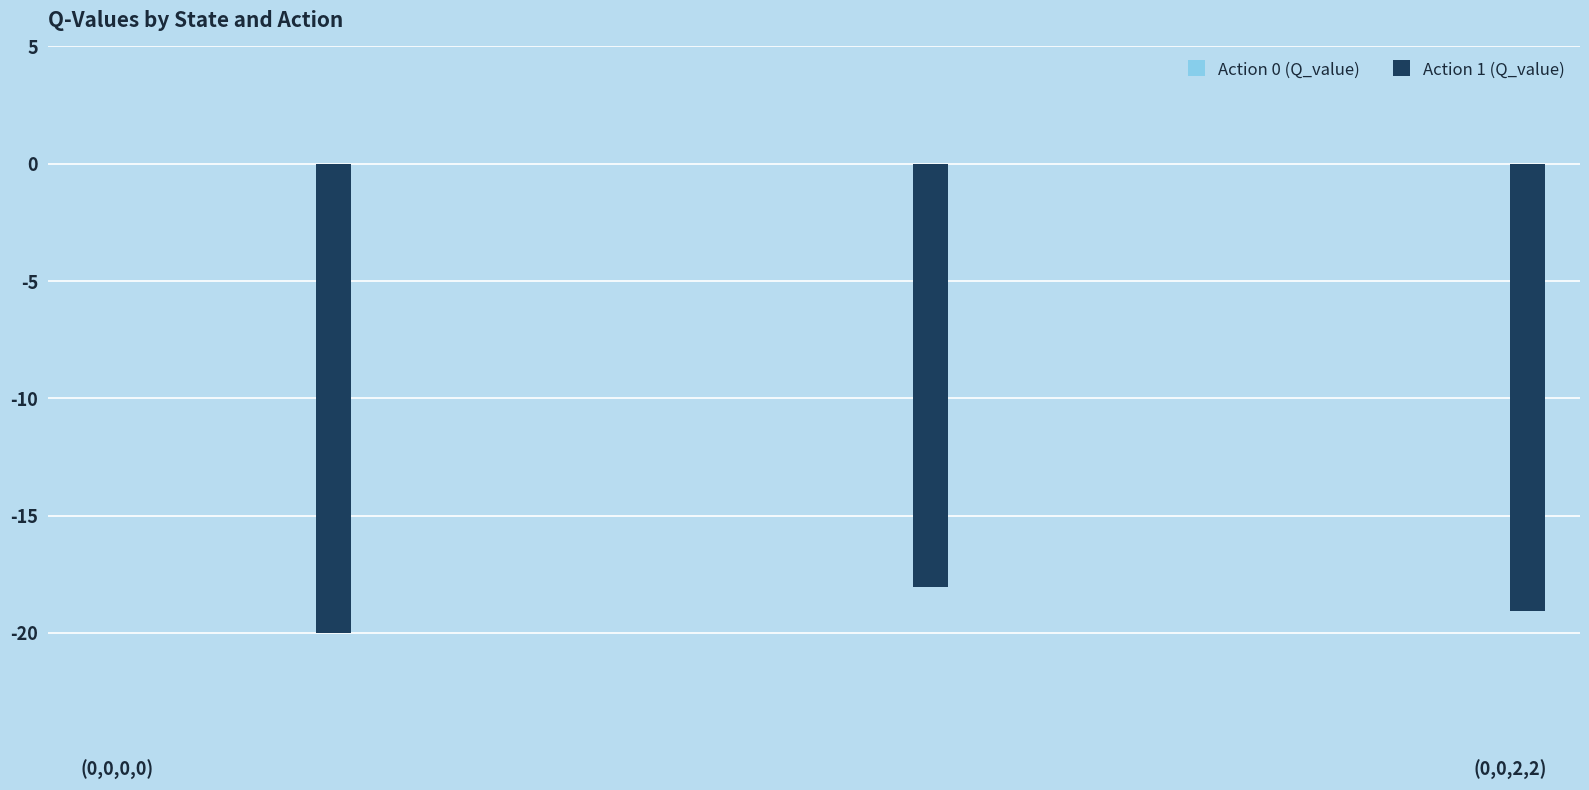

What is the sum of all values?

-57.1